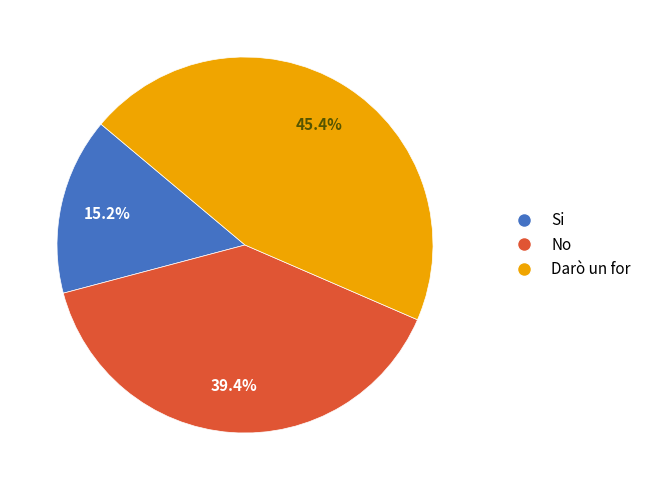

Between Si and Darò un for, which is larger?

Darò un for